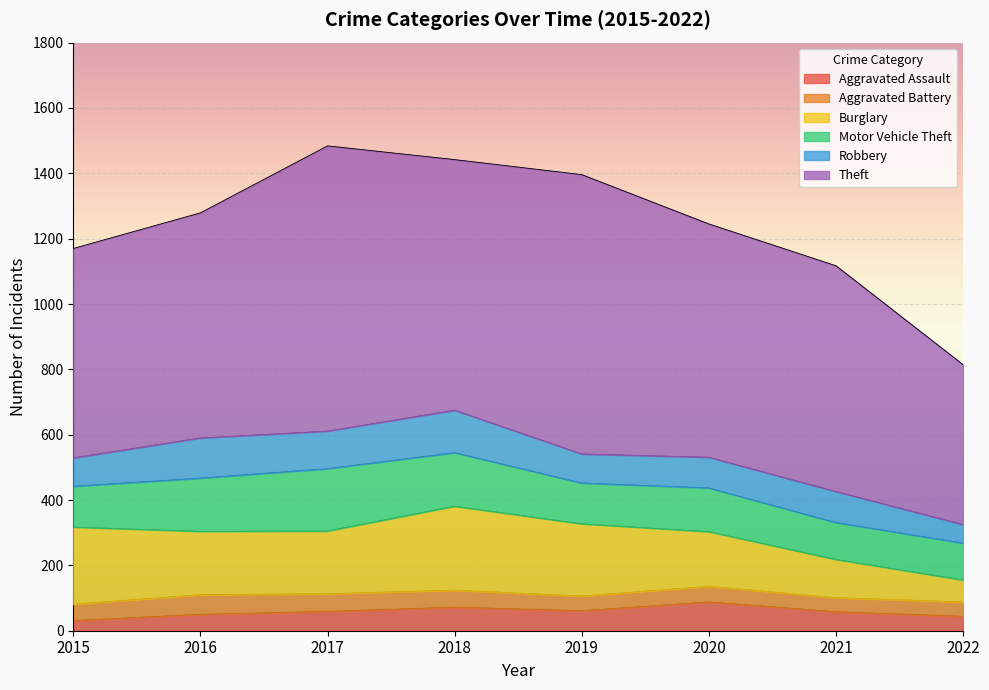

What is the maximum value for Aggravated Battery?

60